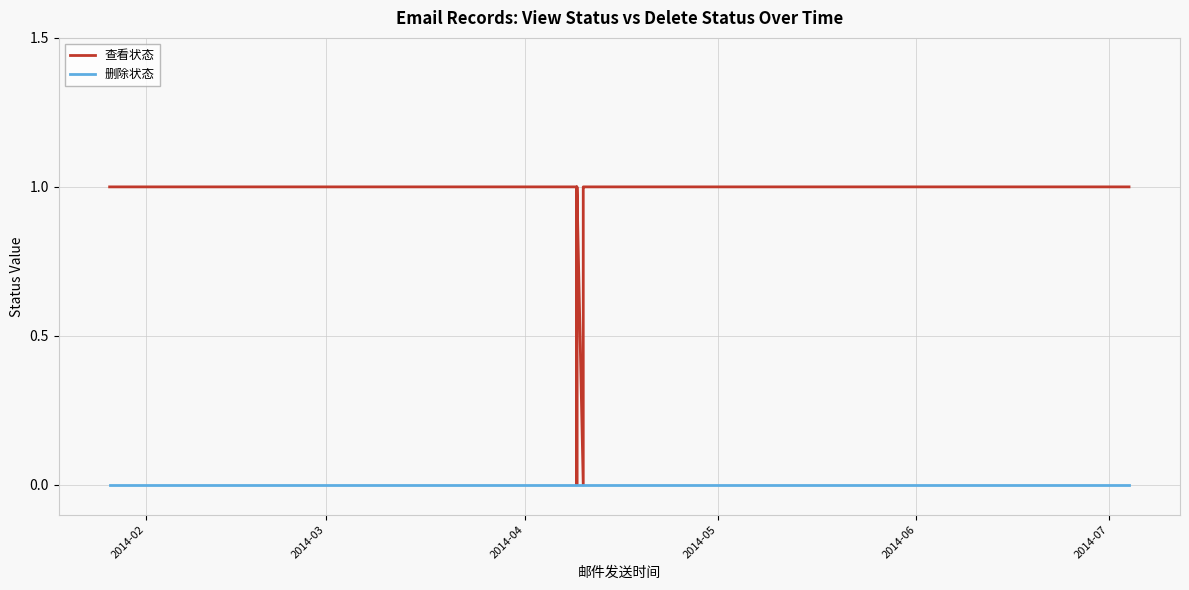

List the series in order of their peak value, lowest first.

删除状态, 查看状态